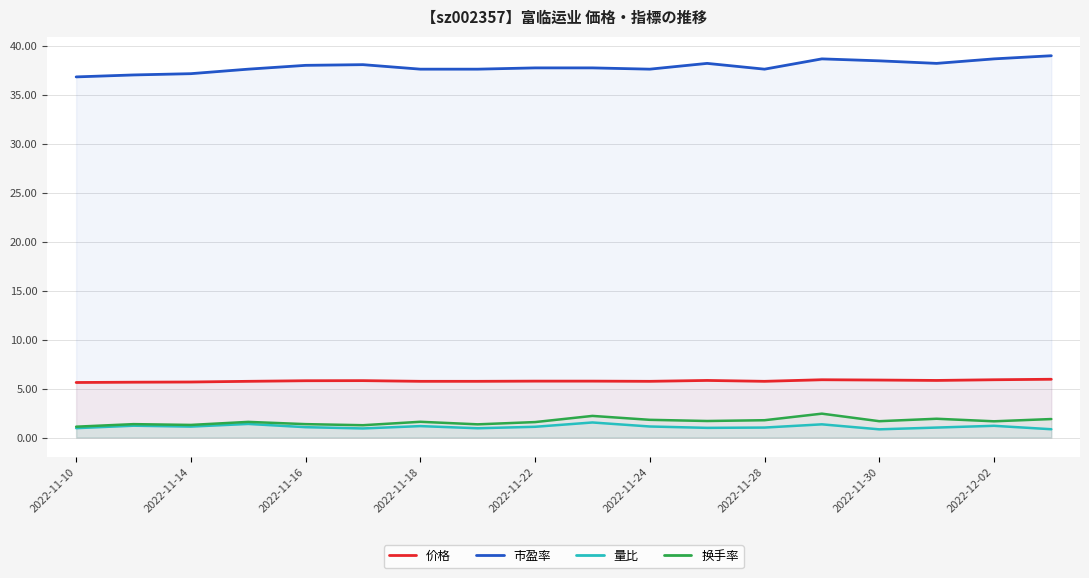

Is it true that 价格 equals 7.8 at 2022-11-16?

False